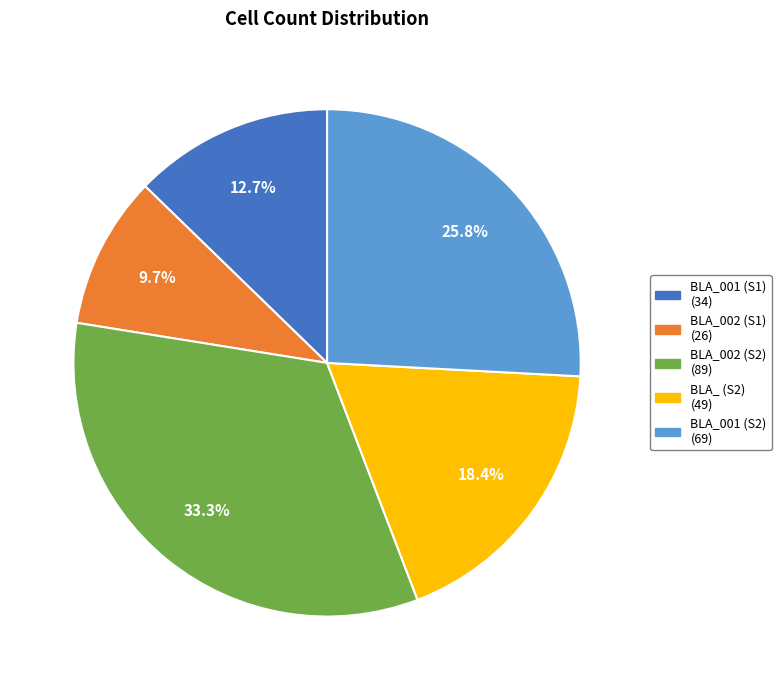

Do BLA_001 (S2) (69) and BLA_001 (S1) (34) together represent more than half of the pie?

No